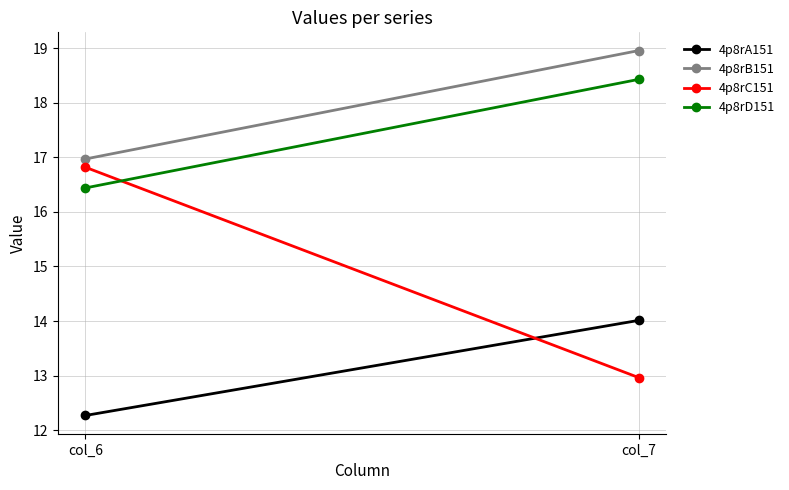

What is the sum of all 4p8rD151 values?

34.9